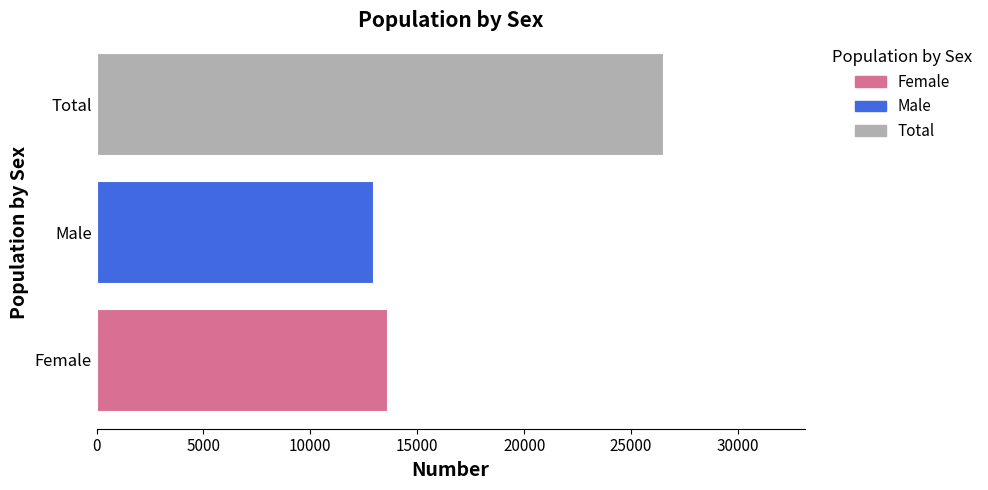

True or false: the data shows 16504 at Total.

False